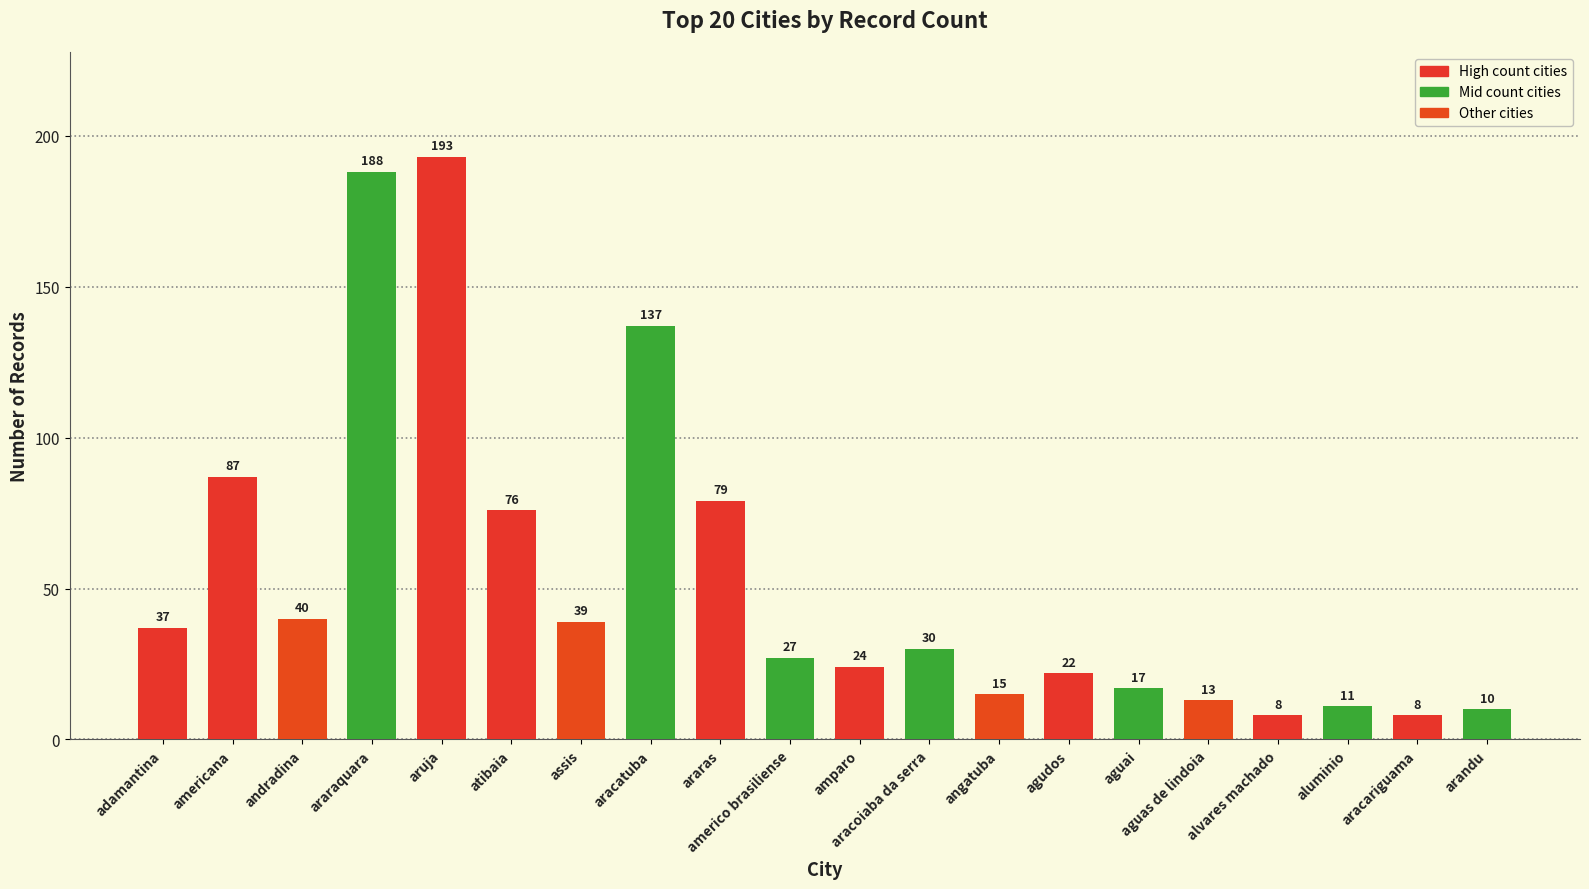

True or false: the data shows 44 at aracoiaba da serra.

False